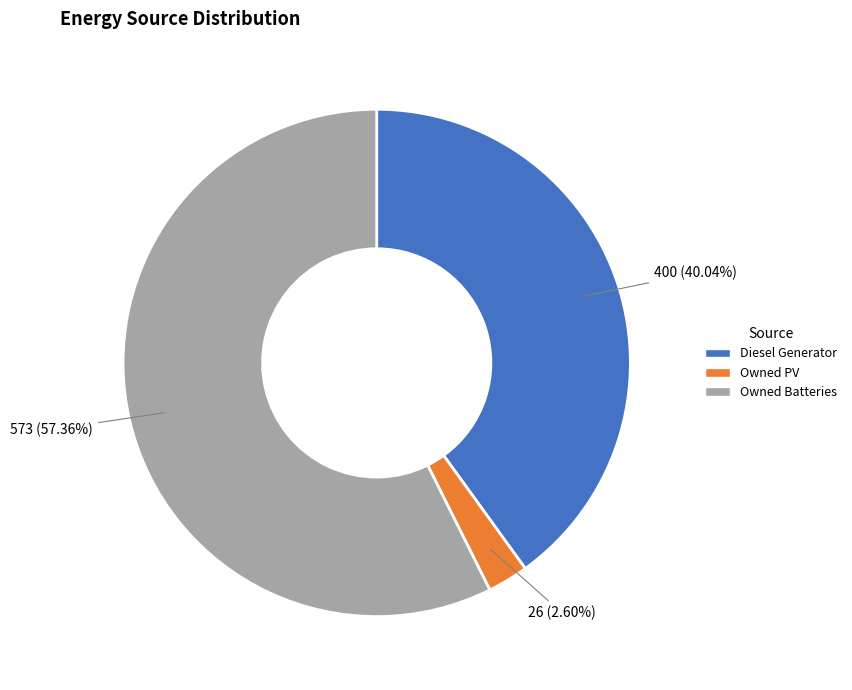

To the nearest percent, what is the difference between the largest and smallest slice percentages?

55%